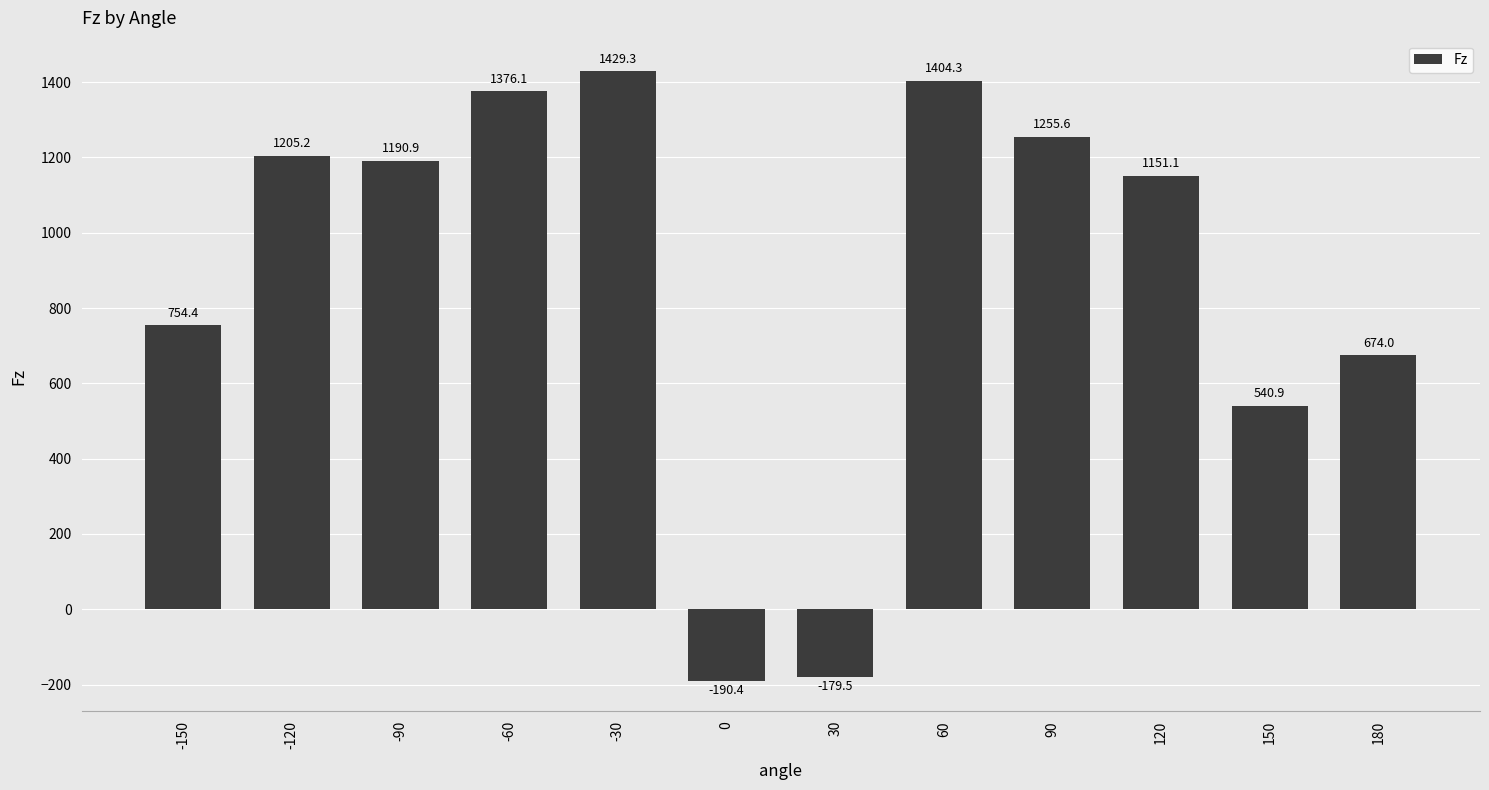

What is the value of the 11th bar from the left?

540.9